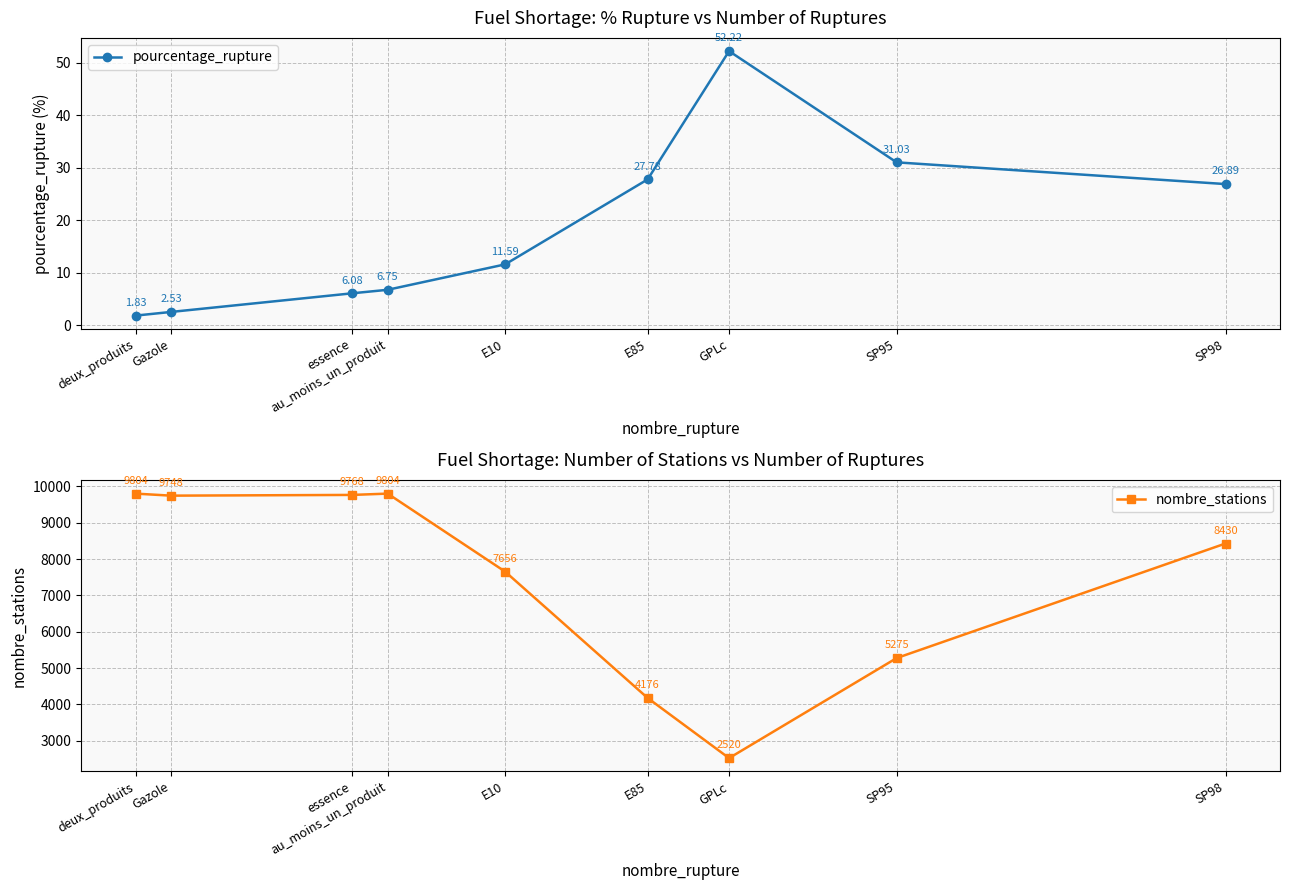

Rank the series by their maximum value, from highest to lowest.

nombre_stations, pourcentage_rupture